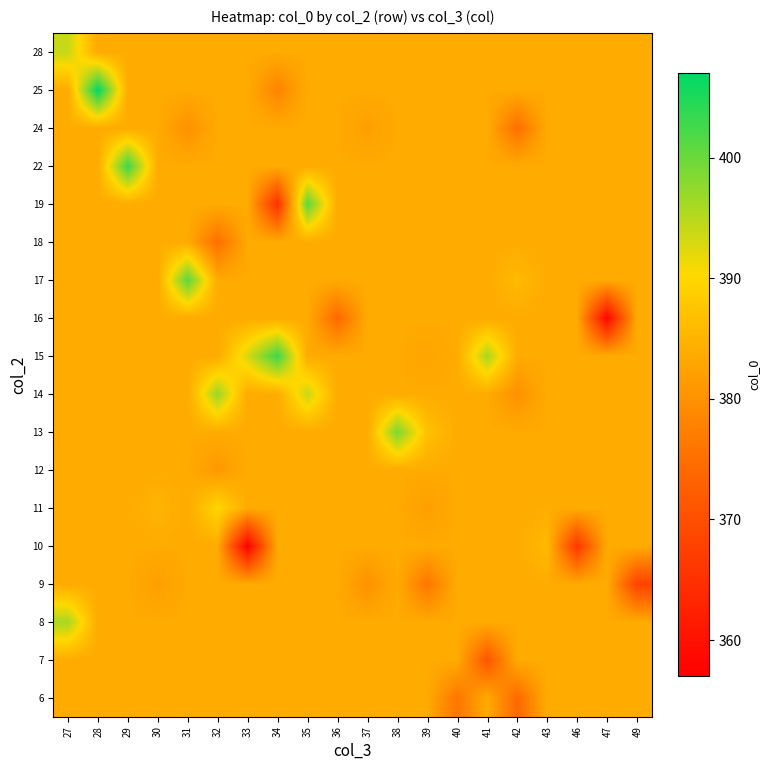

Between 40 and 38, which is larger?

38